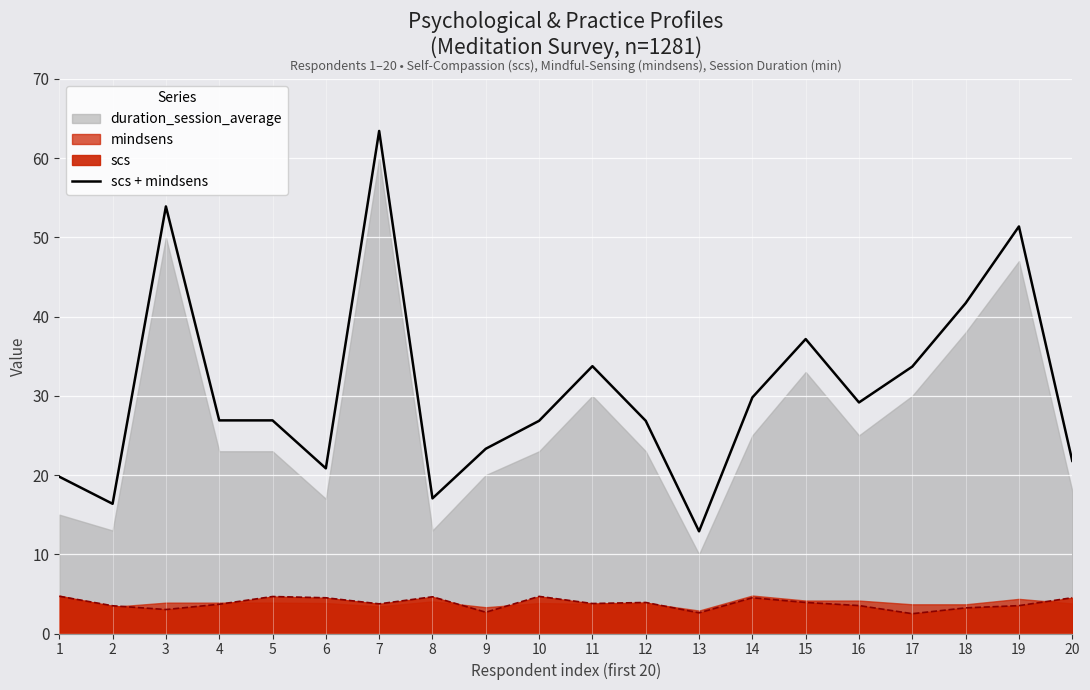

Does the chart display data point markers on the line(s)?

No